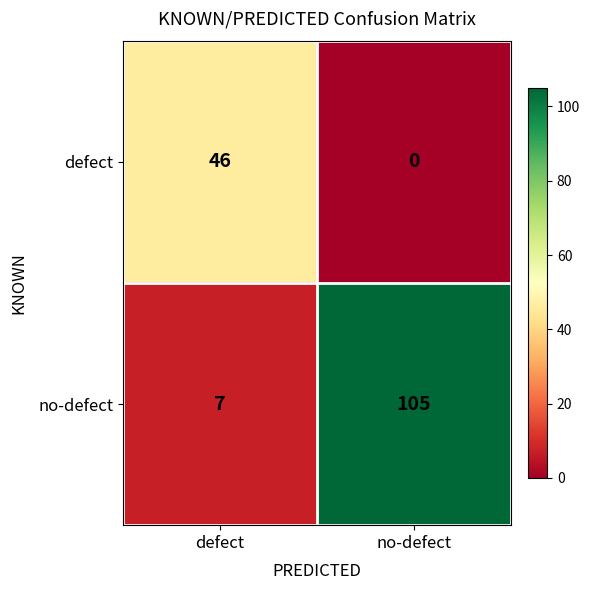

Is it true that defect equals 0 at no-defect?

True